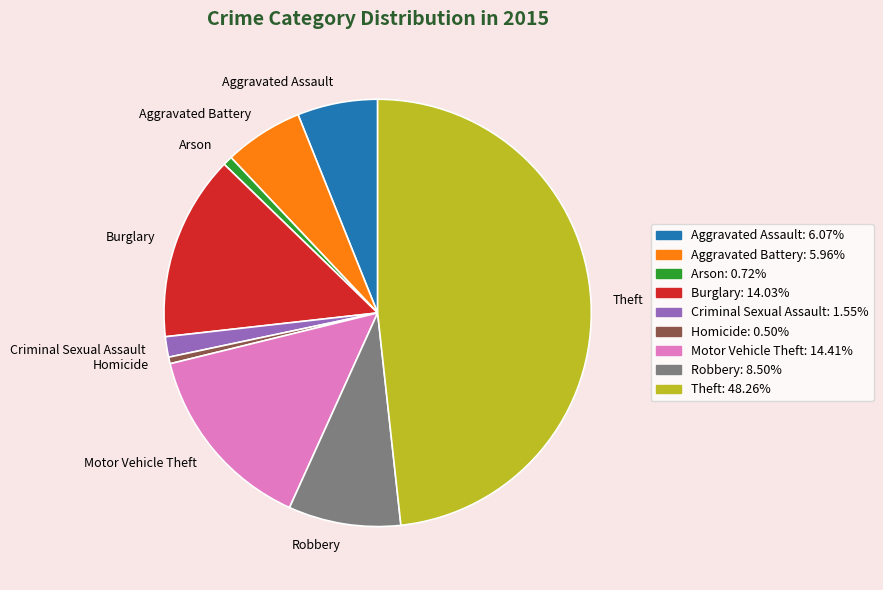

Is there a majority slice in this chart?

No